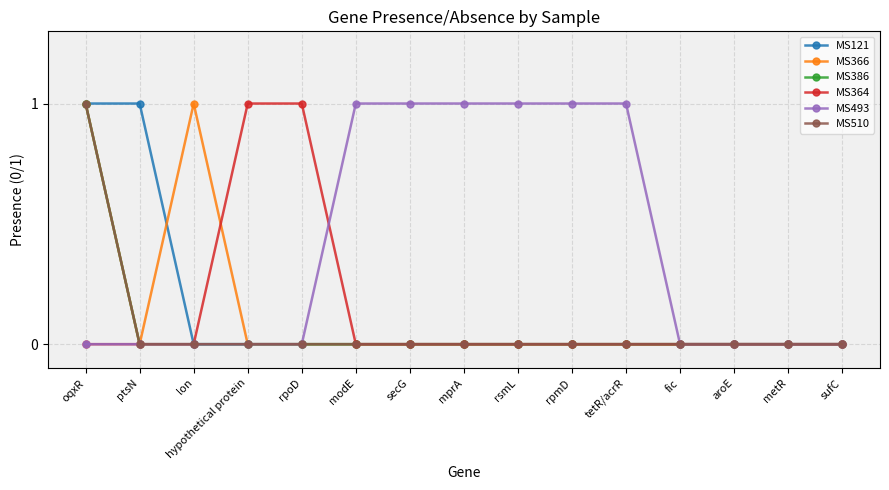

Is this an area chart (filled region under the line)?

No